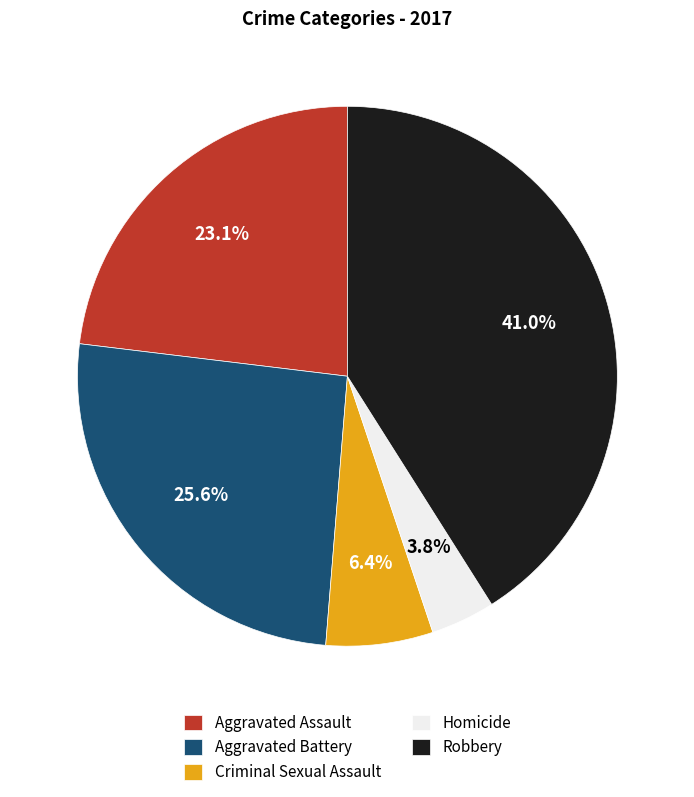

The Criminal Sexual Assault slice represents 6% of the pie. True or false?

True